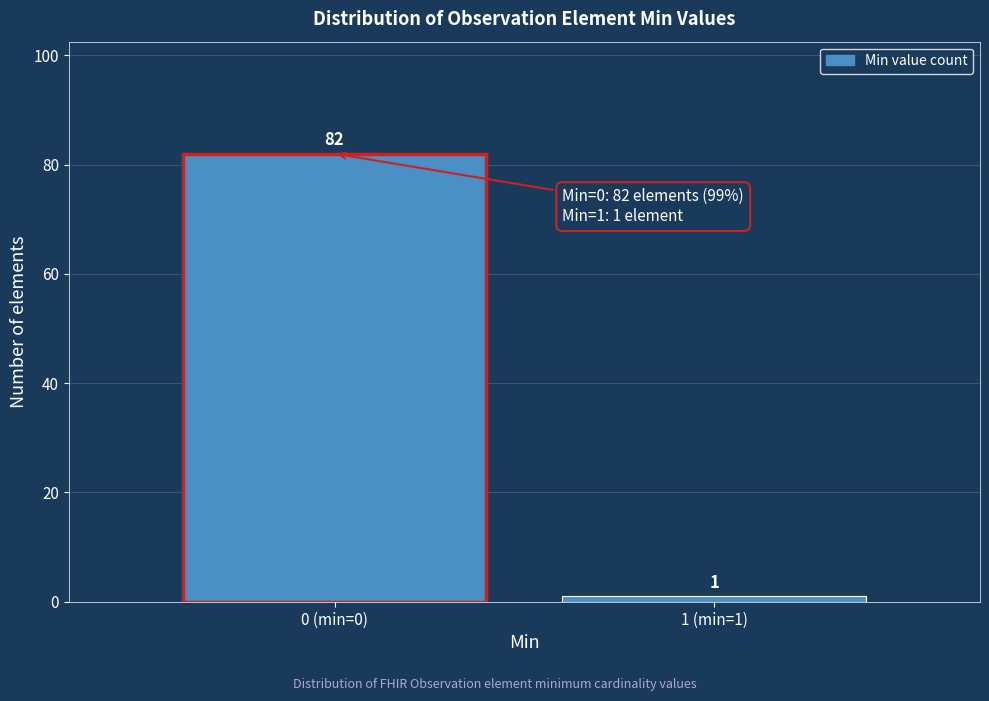

Reading left to right, transcribe all the data shown in this chart.

0 (min=0)=82	1 (min=1)=1